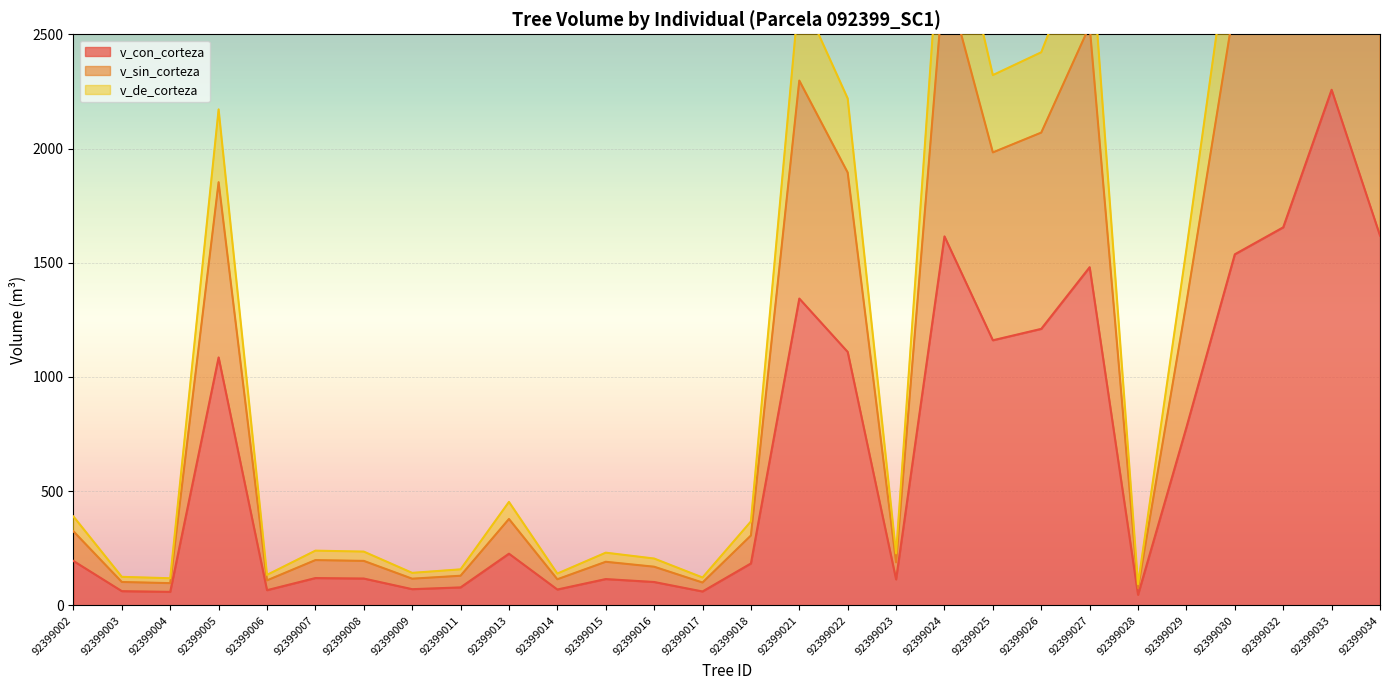

True or false: v_de_corteza and v_con_corteza cross at least once.

False